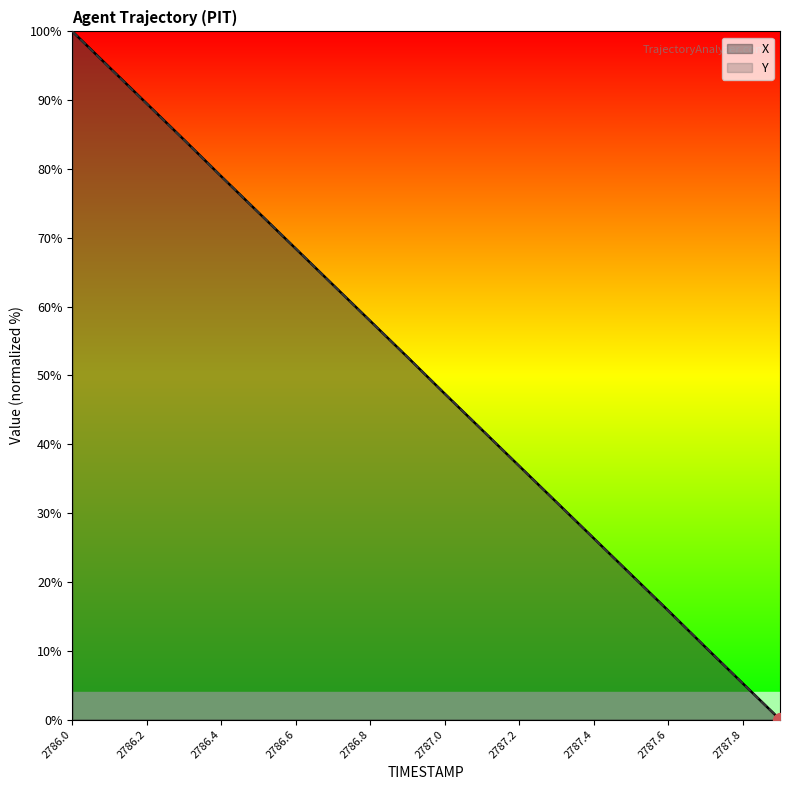

What position from the right is 2787.6?

4